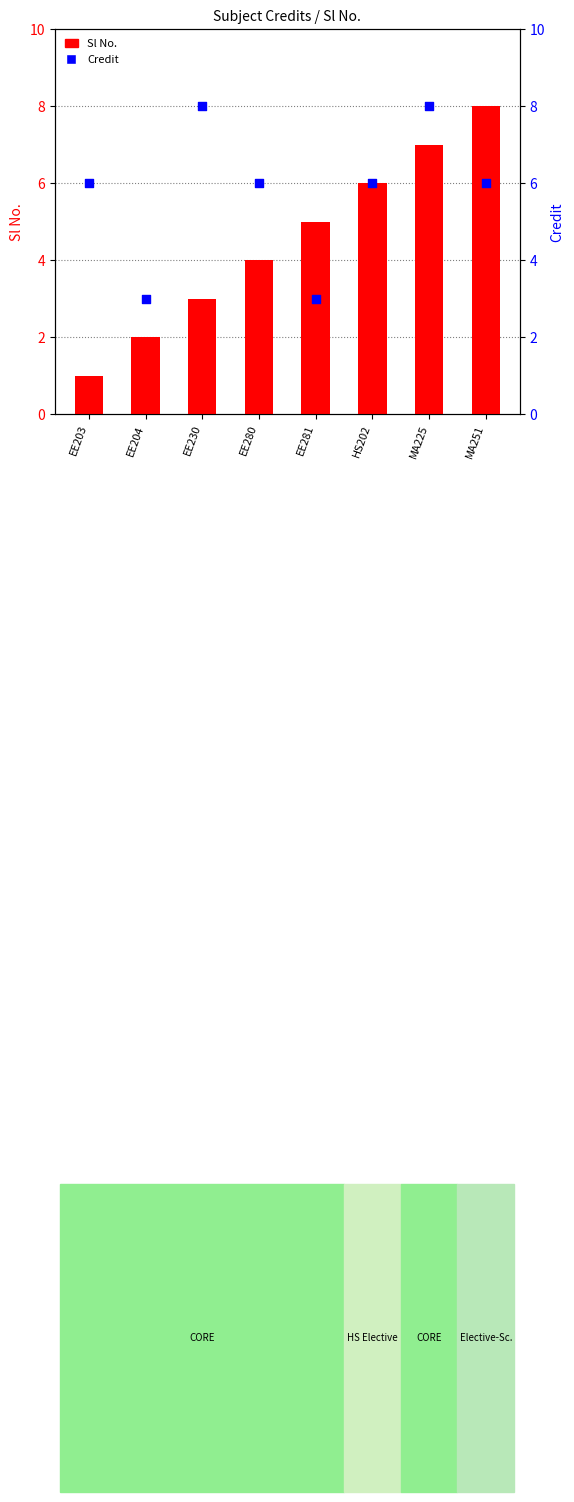

Which series has the widest spread of Y values?

Sl No.